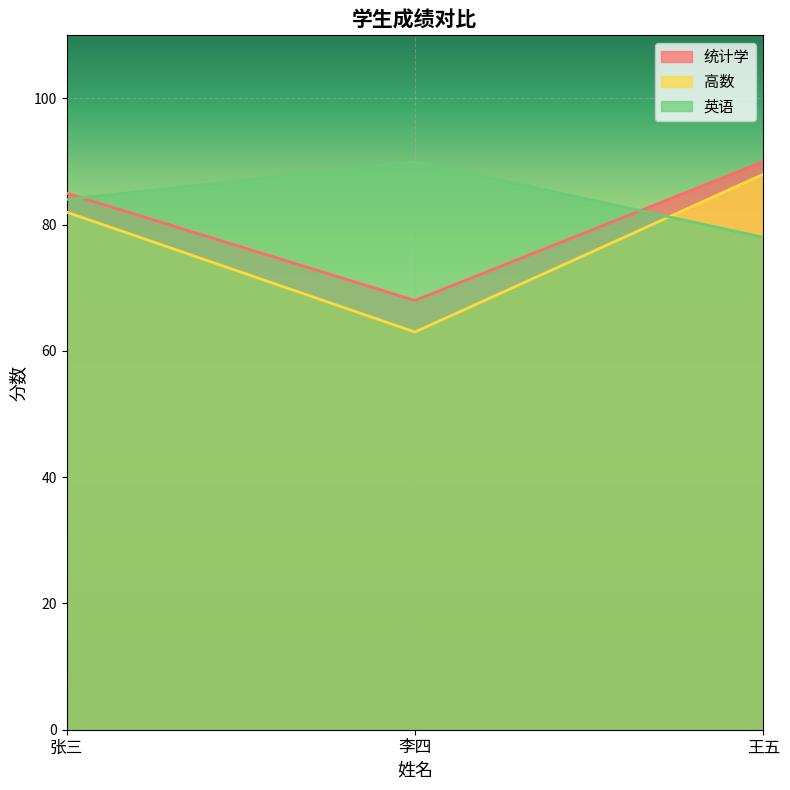

Is the value of 高数 at 张三 greater than the value of 英语 at 张三?

No